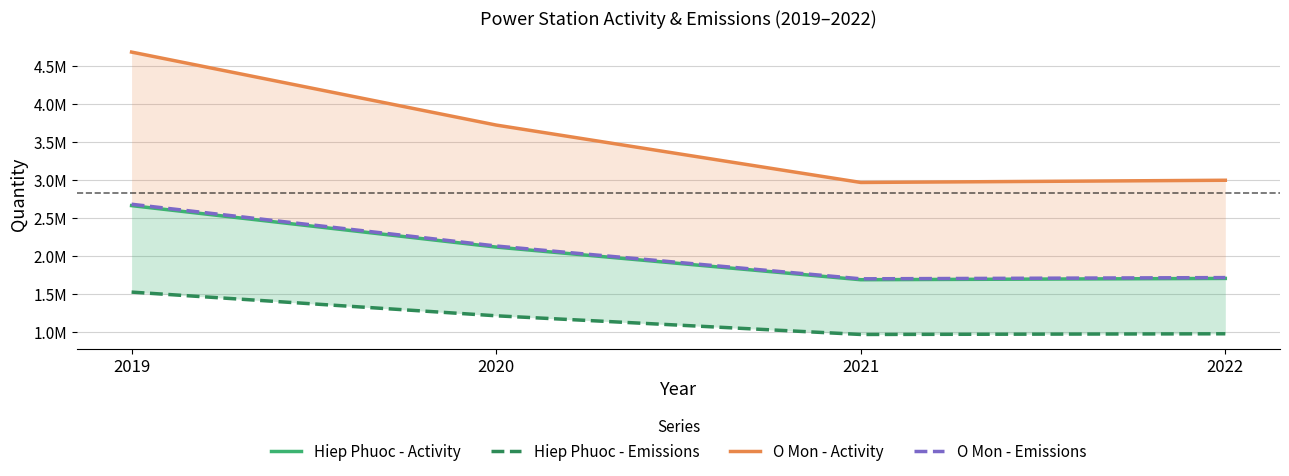

Reading left to right, list all the values displayed in this chart.

Hiep Phuoc - Activity: 2661000	2115000	1685000	1702000
Hiep Phuoc - Emissions: 1522000	1210000	964000	973000
O Mon - Activity: 4683000	3722000	2966000	2995000
O Mon - Emissions: 2679000	2129000	1697000	1713000